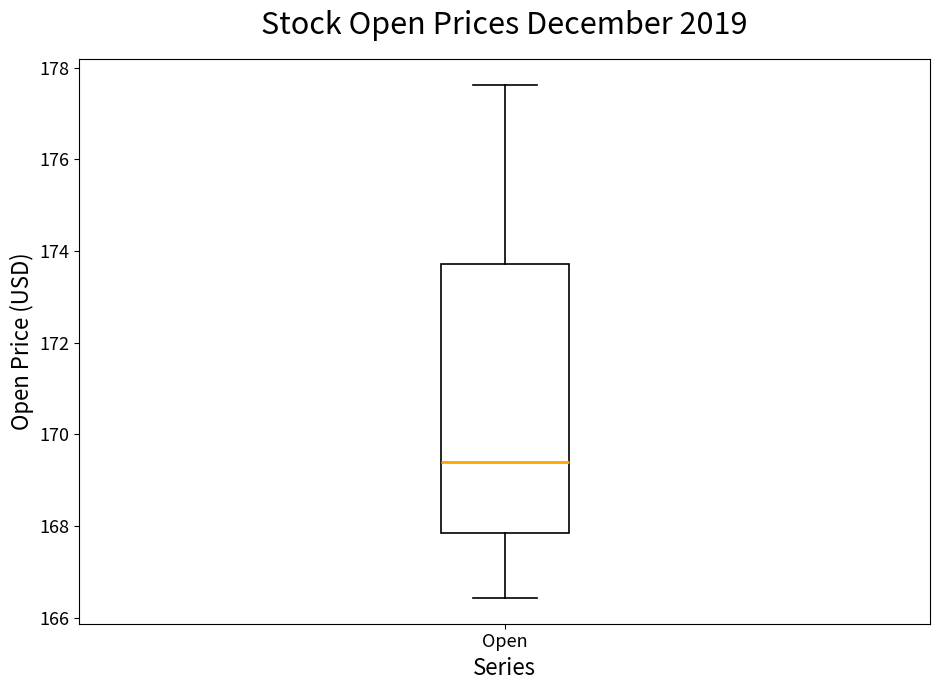

Read this box plot against the y-axis: the position of the median line, the range covered by the box, and the ends of both whiskers. The values are not printed on the chart, so give them approximately, as read against the axis.

median 169.4, box 167.8 to 173.8, whiskers 166.4 to 177.6